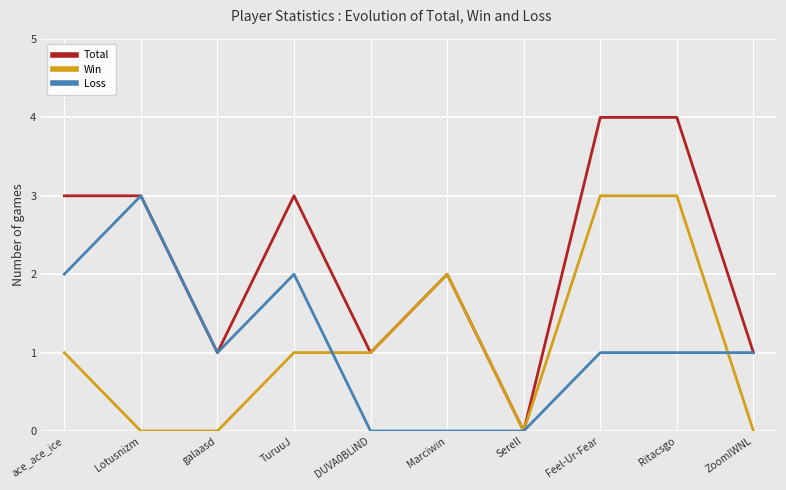

What is the difference between the second highest and minimum values in the Total series?

4